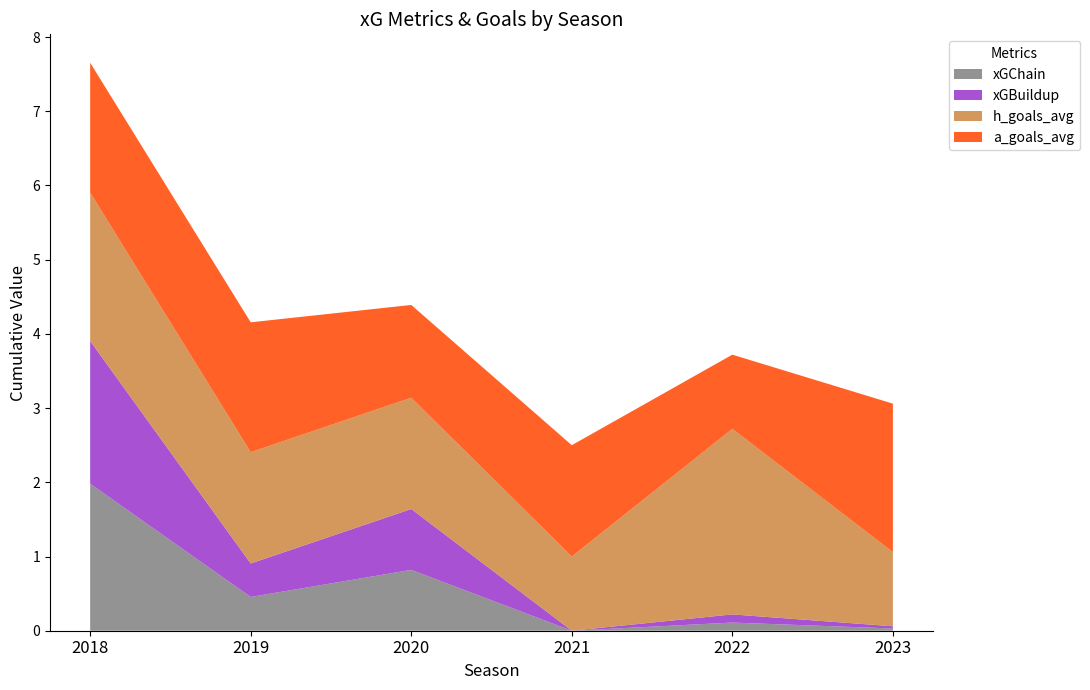

At which category is the sum across all series the highest?

2018